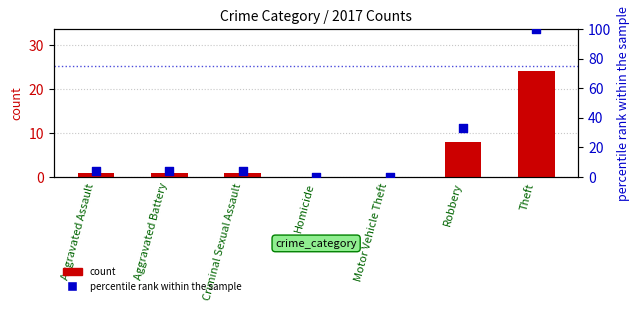

Which series contains the lowest Y value?

count